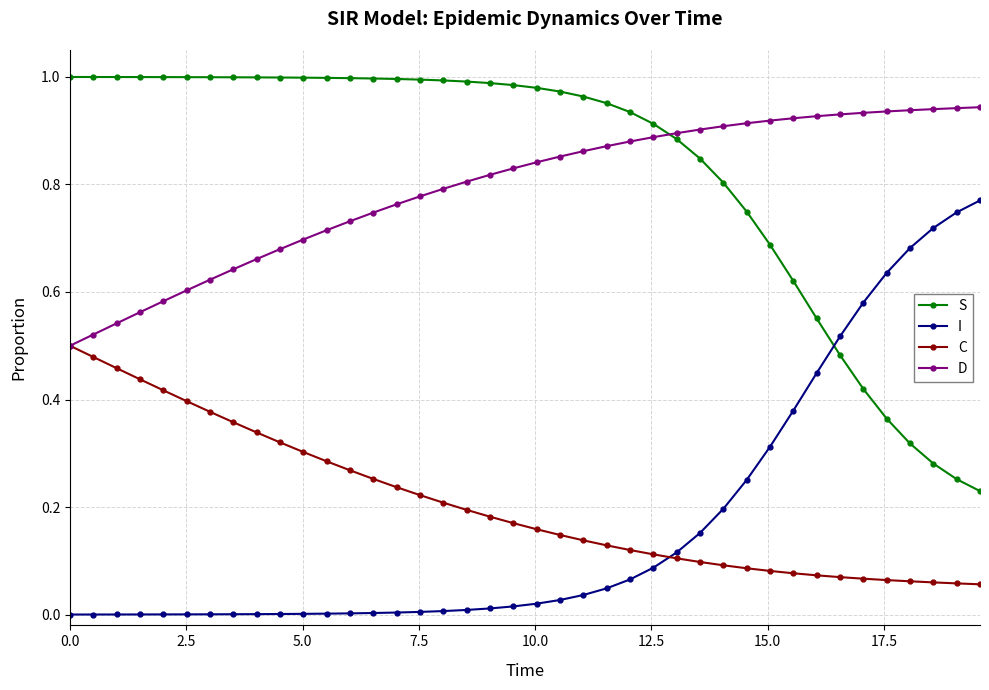

After their last crossing, which series has the higher values: D or S?

D